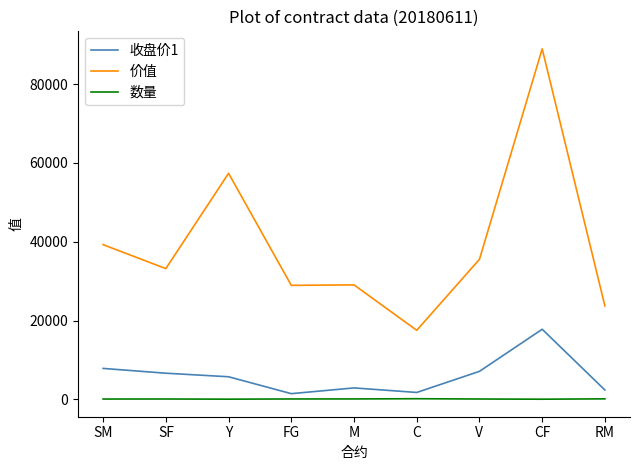

What is the difference between the maximum and minimum values in the 价值 series?

71445